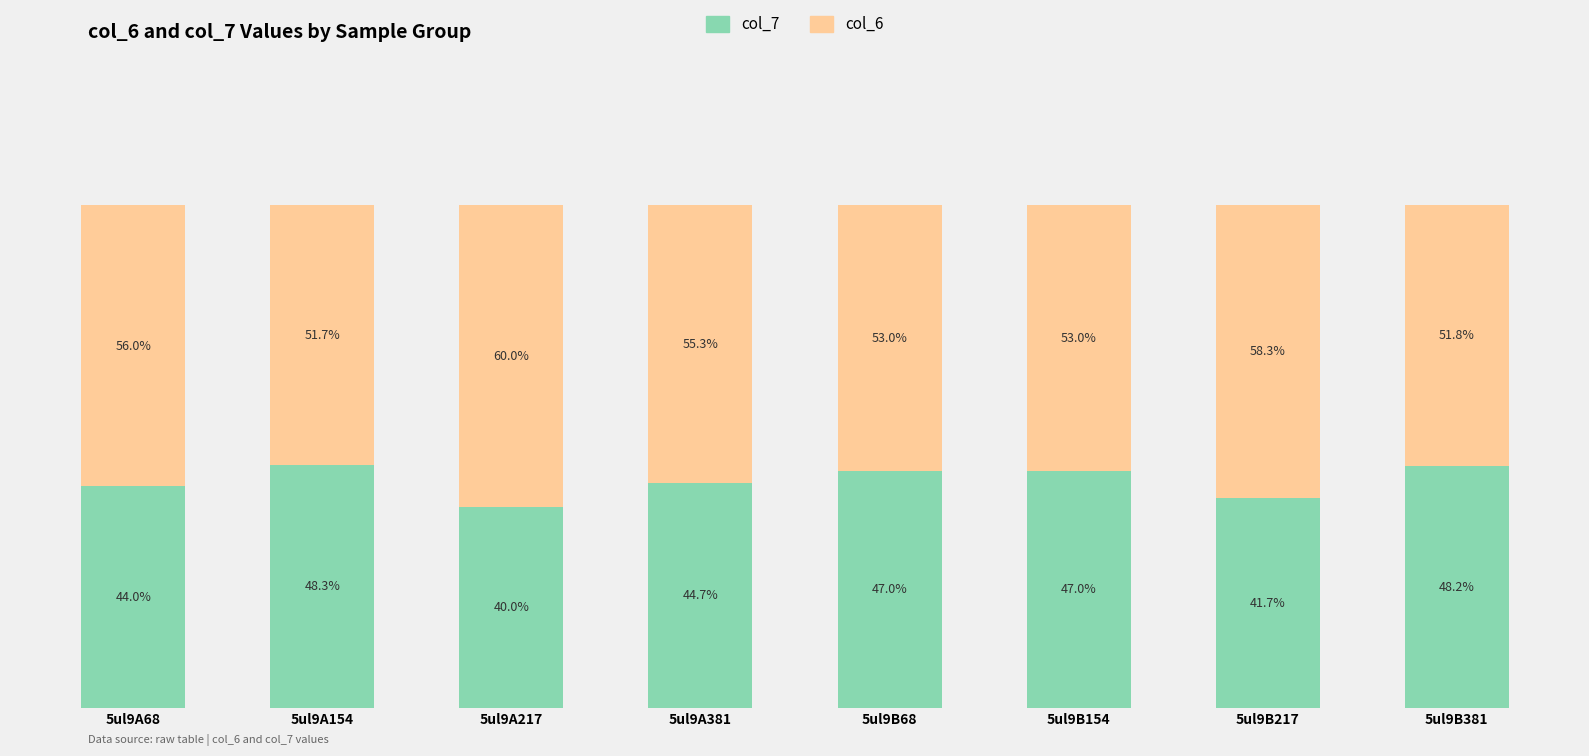

Where does the col_7 series first go above 47?

5ul9A154